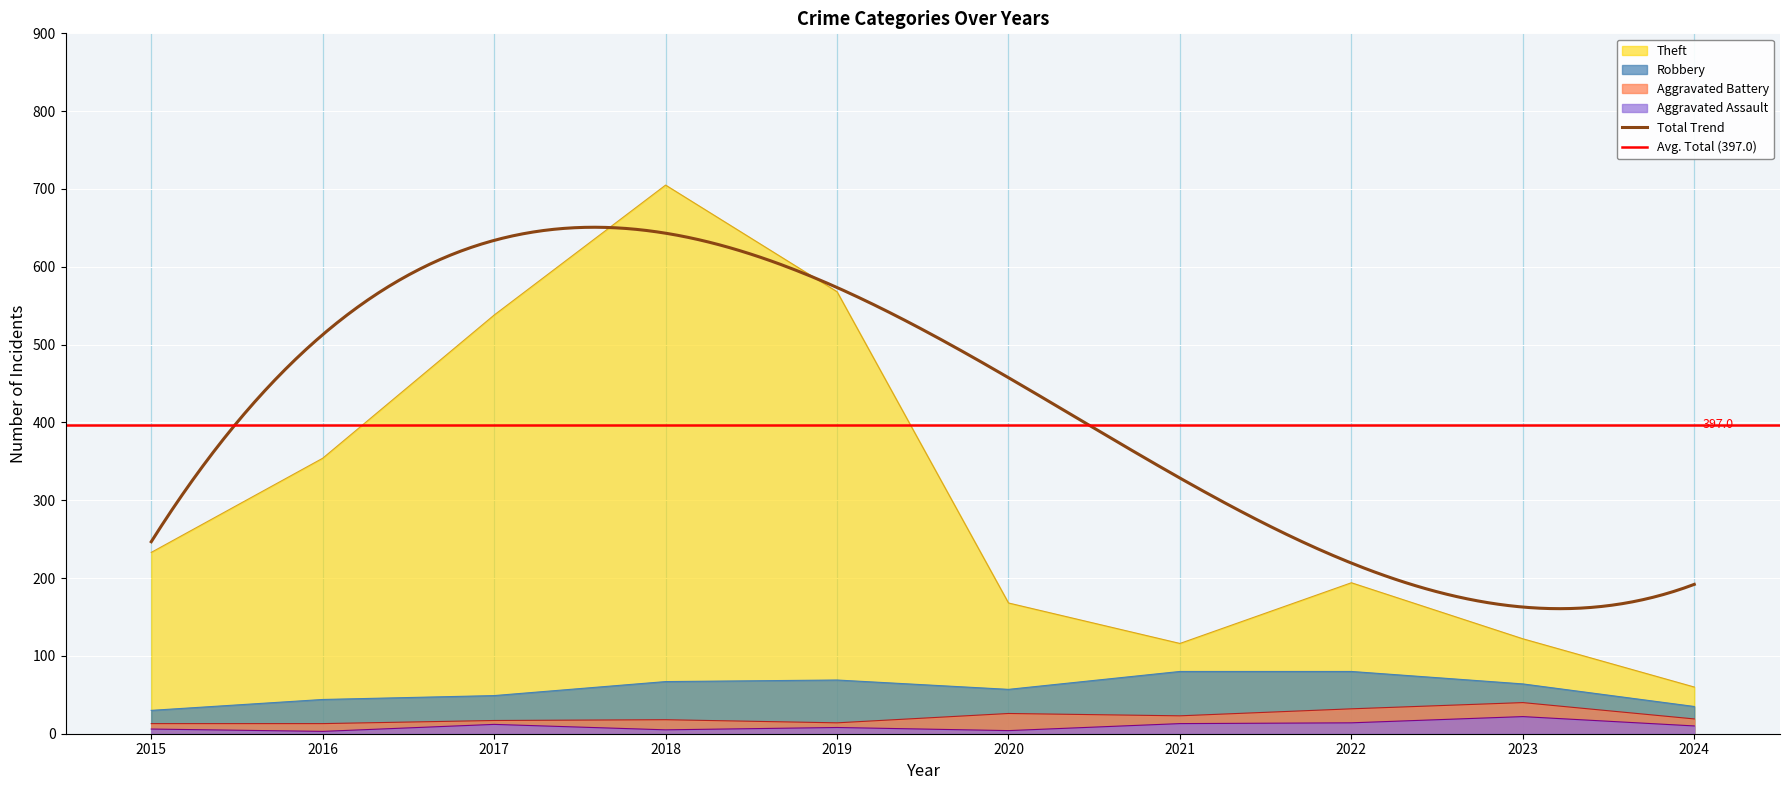

List the series in order of their peak value, lowest first.

Aggravated Assault, Aggravated Battery, Robbery, Theft